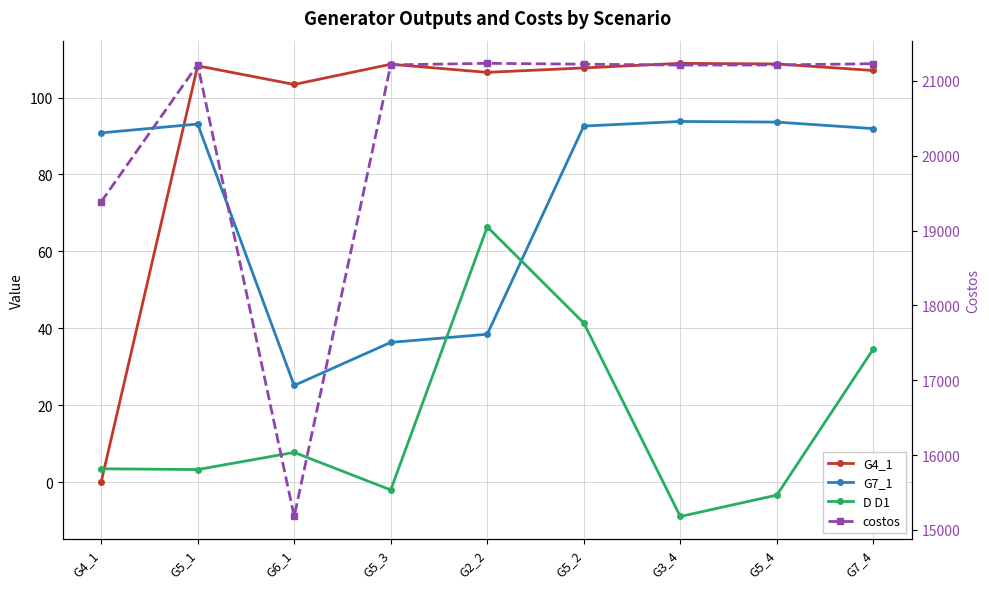

What is the total value across all series at G5_4?

21411.7